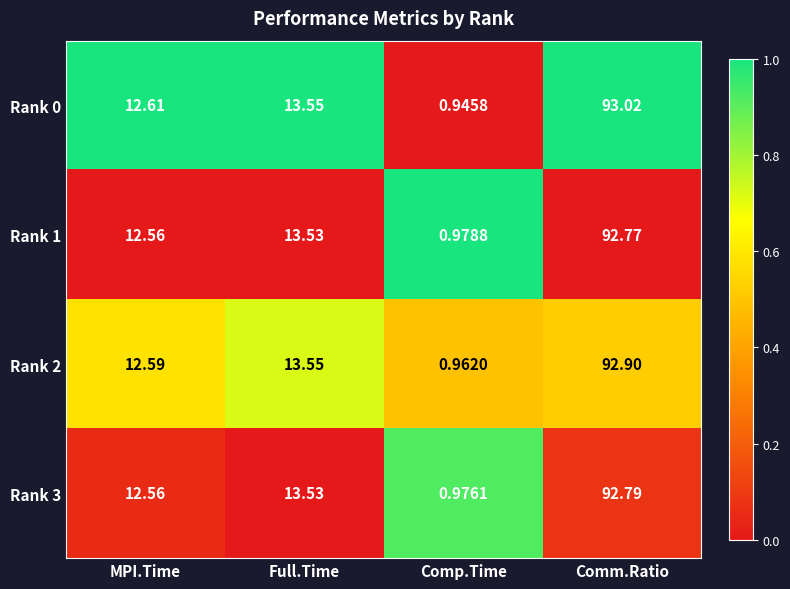

Where does the Rank 2 series first go above 13?

Full.Time